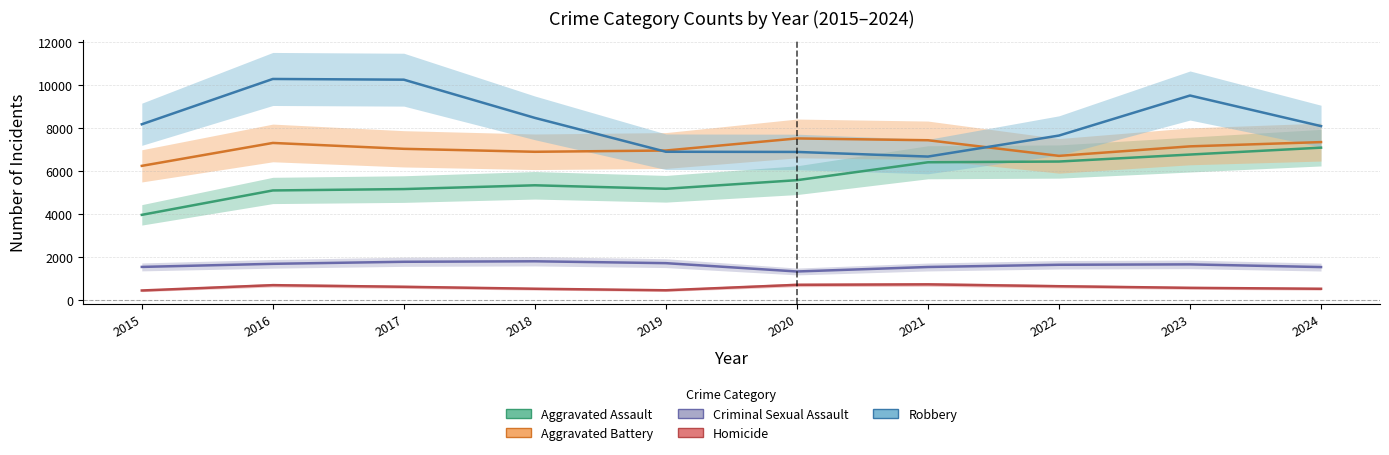

What is the sum of all Homicide values?

5881